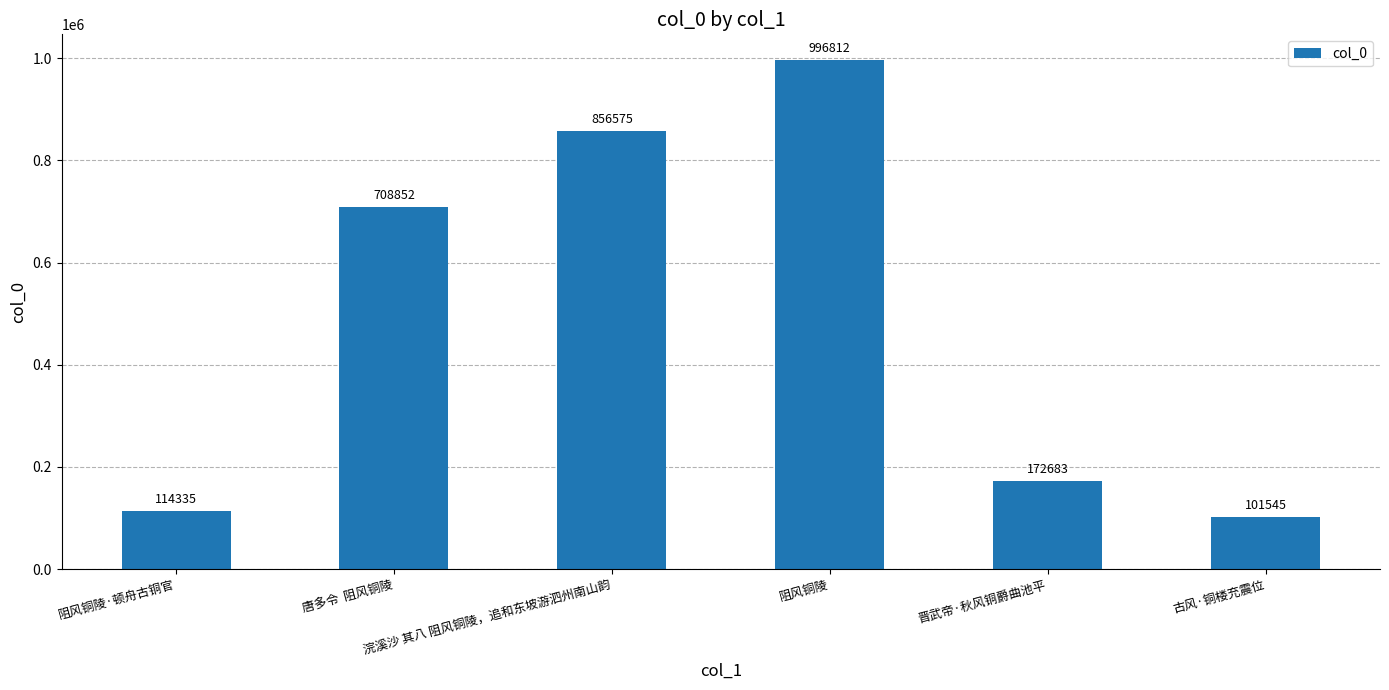

Is it true that the value at 晋武帝·秋风铜爵曲池平 is 102042?

False